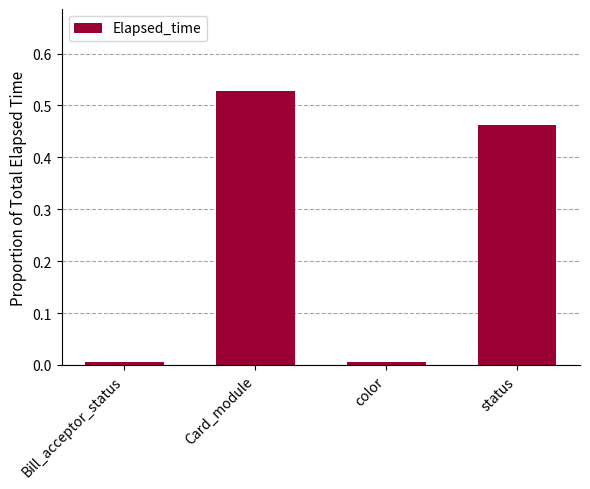

Between status and Bill_acceptor_status, which is larger?

status